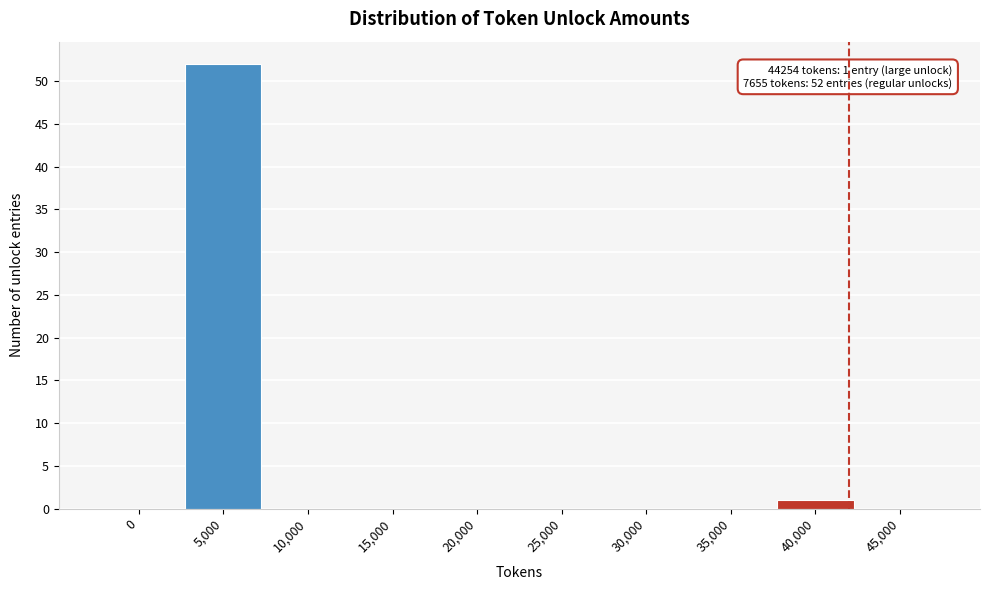

Reading left to right, extract all data points from this chart.

0=0	5,000=52	10,000=0	15,000=0	20,000=0	25,000=0	30,000=0	35,000=0	40,000=1	45,000=0